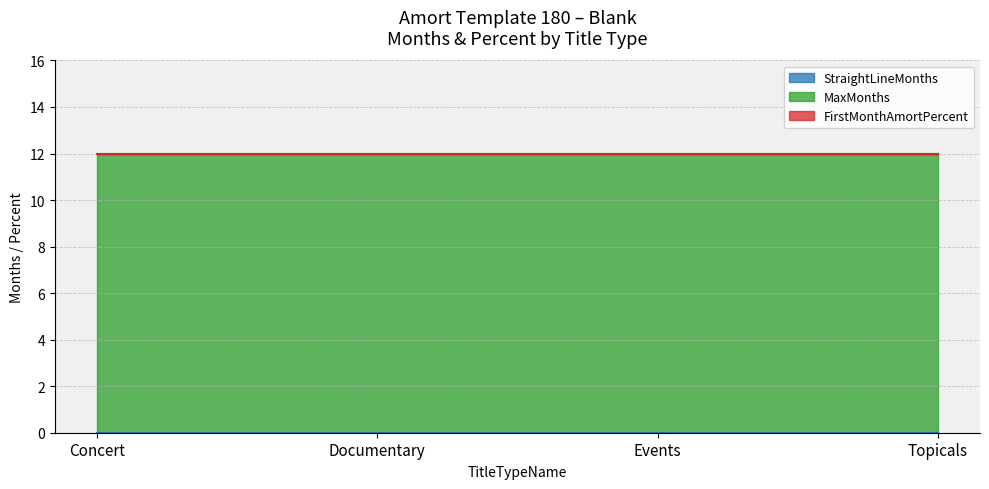

True or false: MaxMonths and FirstMonthAmortPercent intersect in this chart.

False